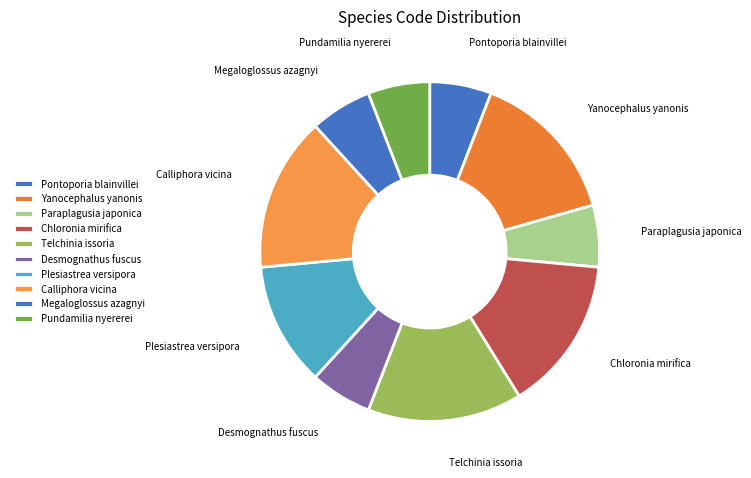

Is the sum of Plesiastrea versipora and Telchinia issoria greater than half?

No